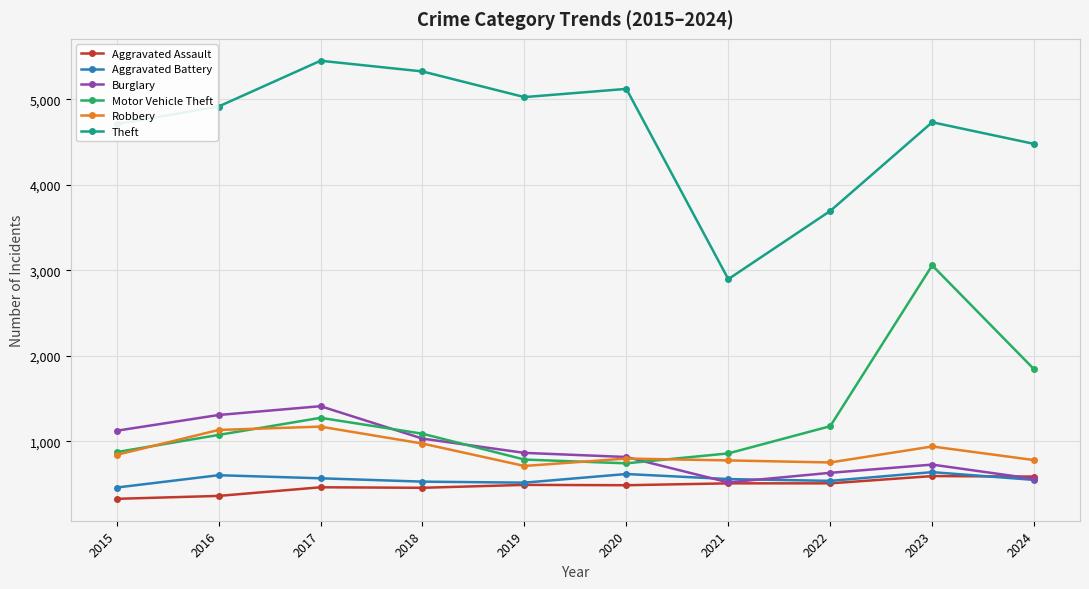

What is the minimum value shown in the chart?

329